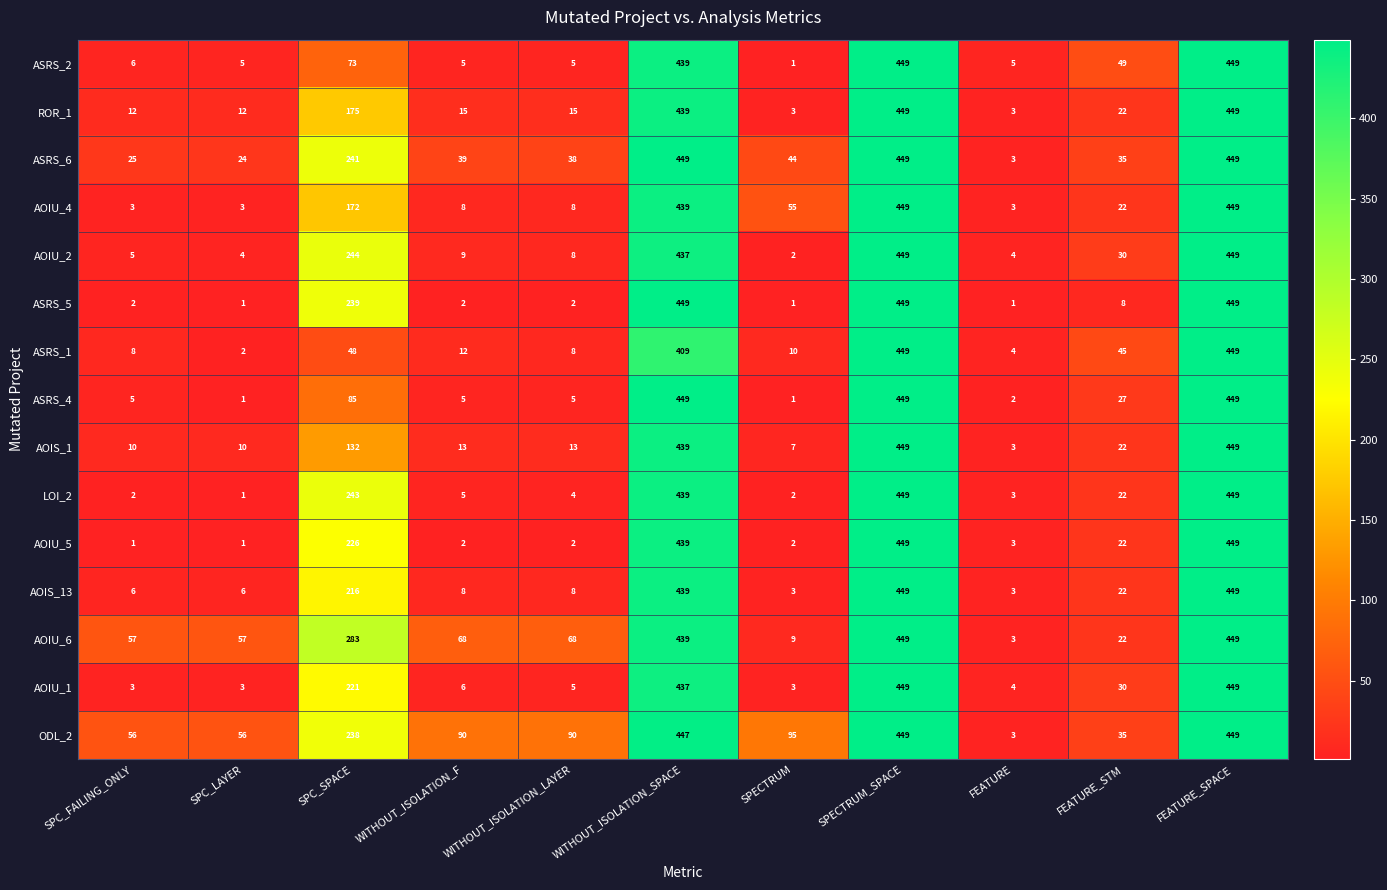

At how many categories does at least one series exceed 363?

3